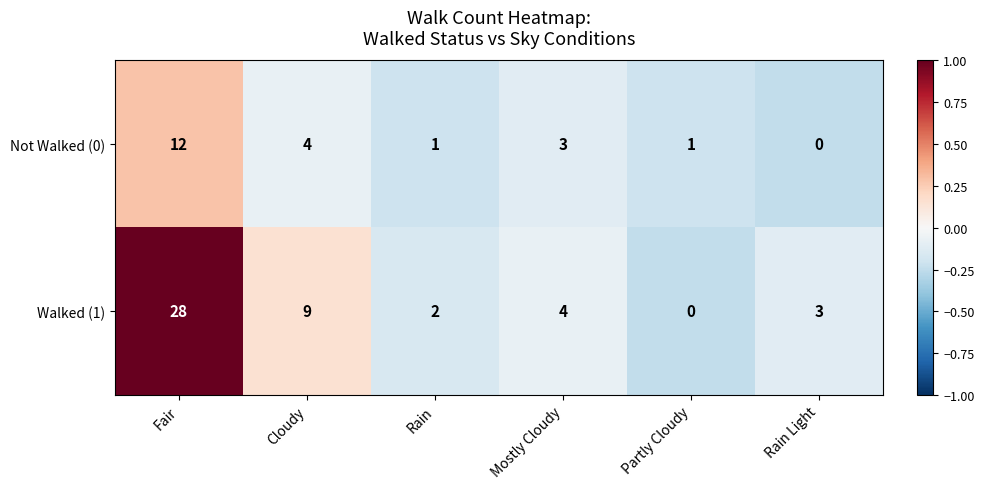

How many values in Walked (1) are above zero?

5